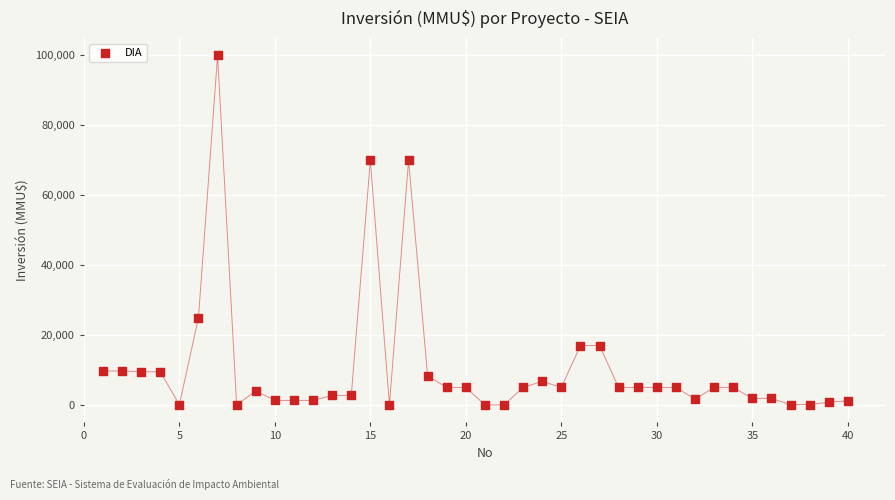

What is the range of X values (max minus min)?

39